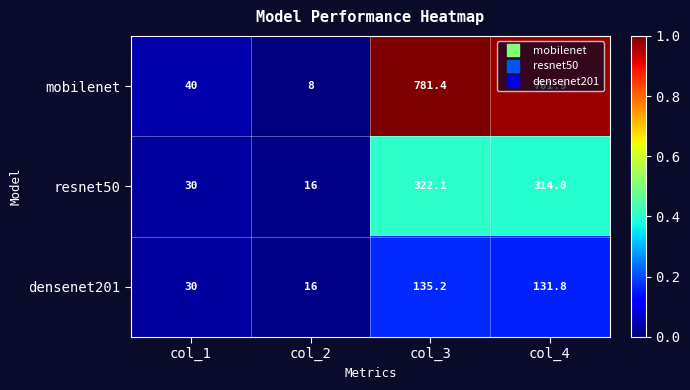

What is the difference between the maximum and minimum values in the mobilenet series?

773.4